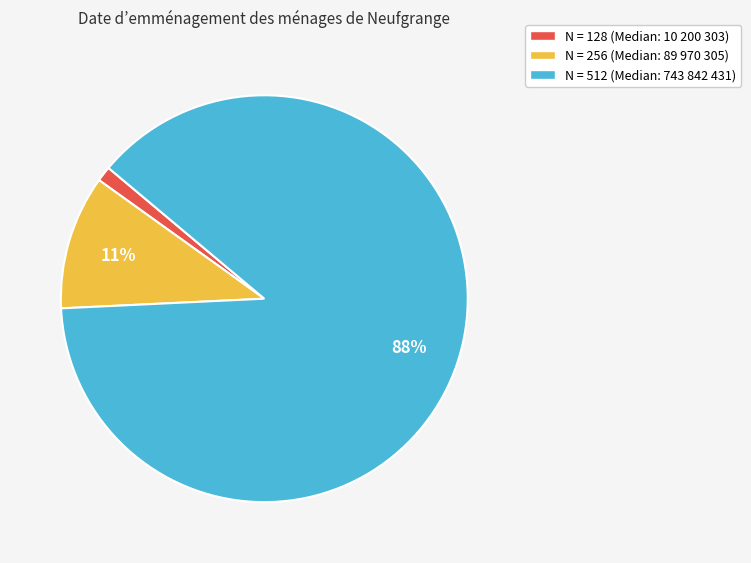

Is it true that N = 512 (Median: 743 842 431) is 88% of the pie?

True